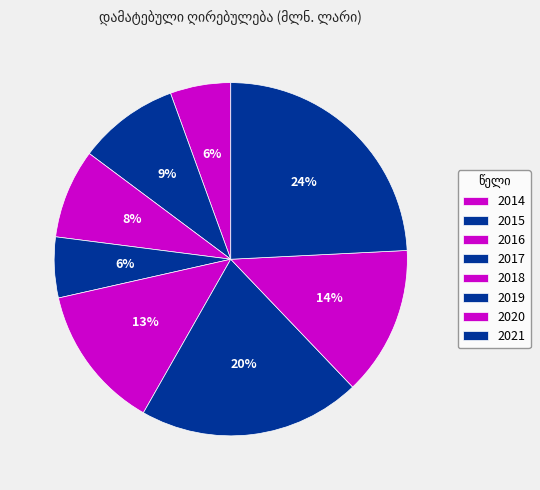

Does 2020 represent more than half of the total?

No